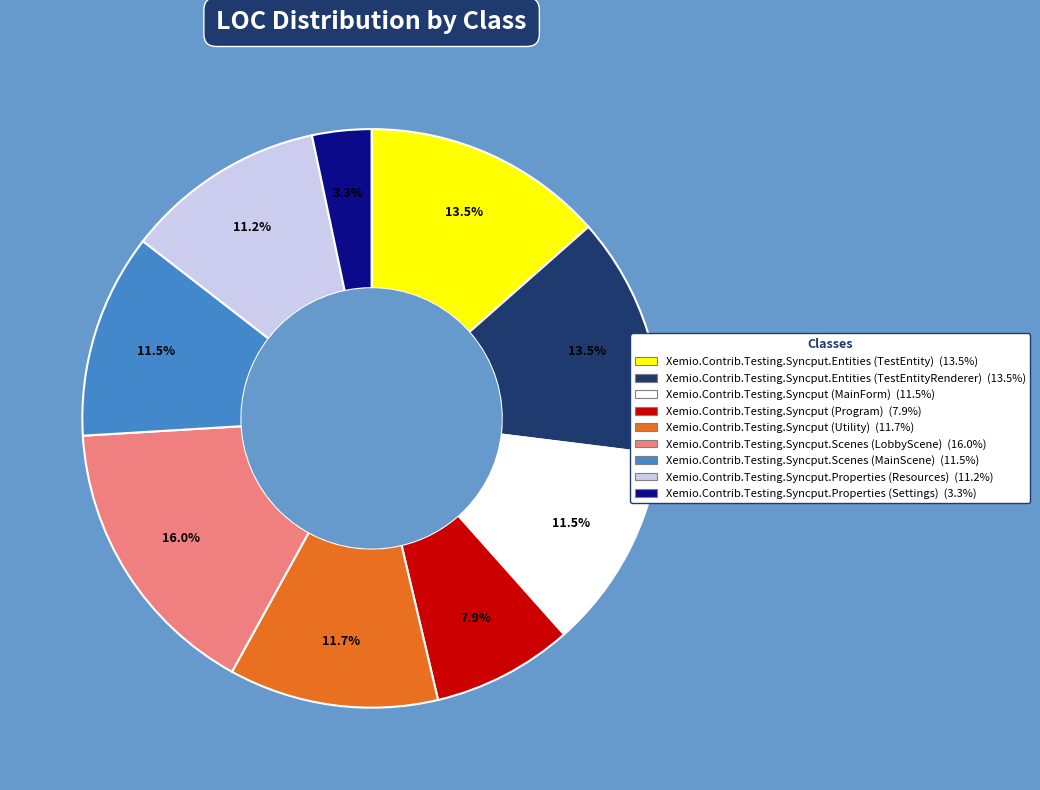

To the nearest percent, what portion does Xemio.Contrib.Testing.Syncput.Properties (Settings) represent?

3%